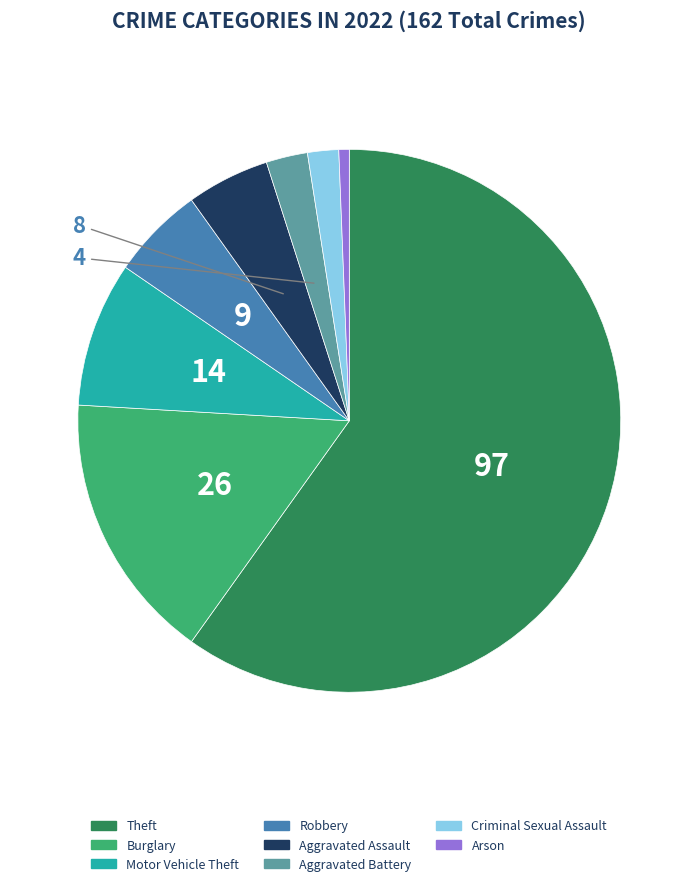

Approximately how many times larger is the value at Arson compared to Criminal Sexual Assault?

0.3